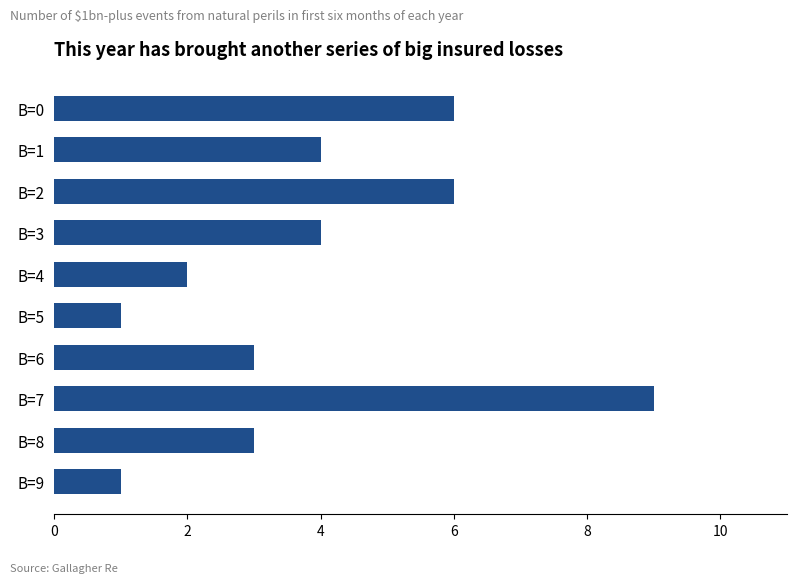

At which category does the chart reach its peak across all series?

B=7